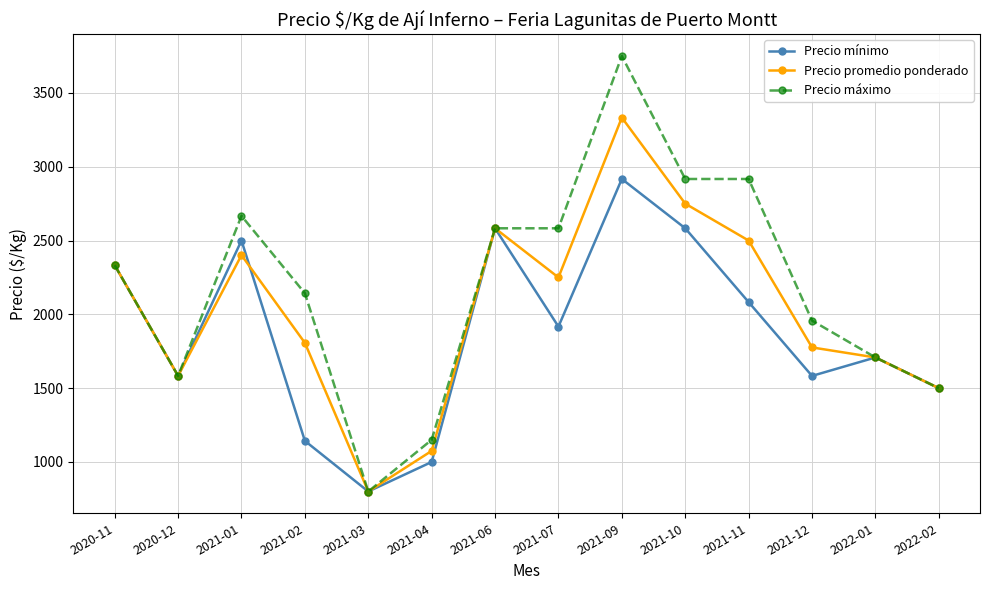

How many lines are shown in the chart?

3